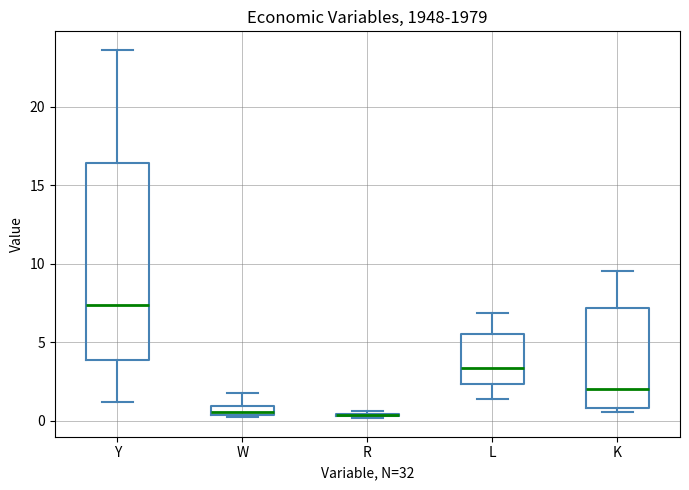

Which box is the tallest, from its lower edge to its upper edge?

Y